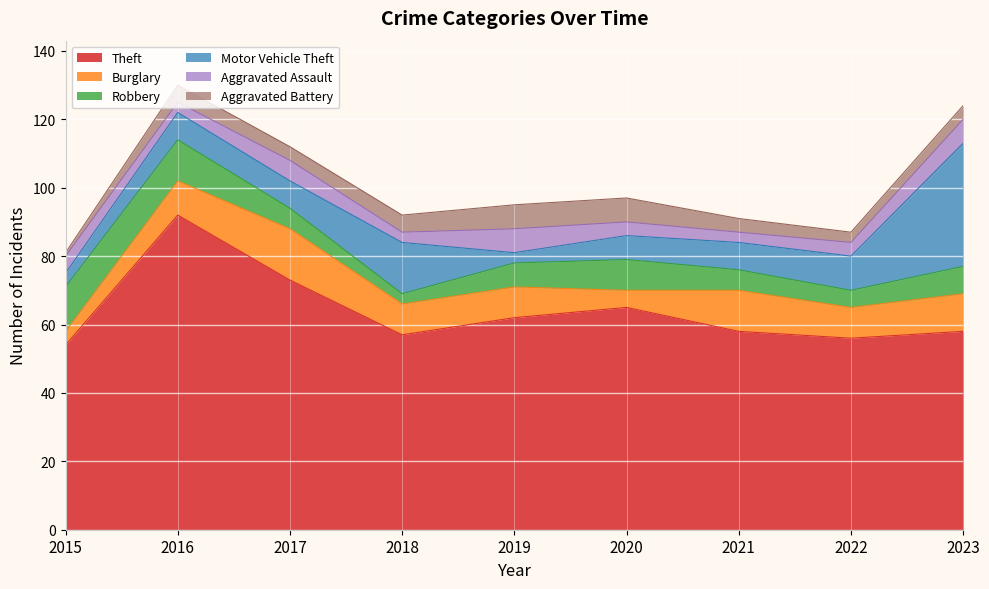

What is the greatest value displayed?

92